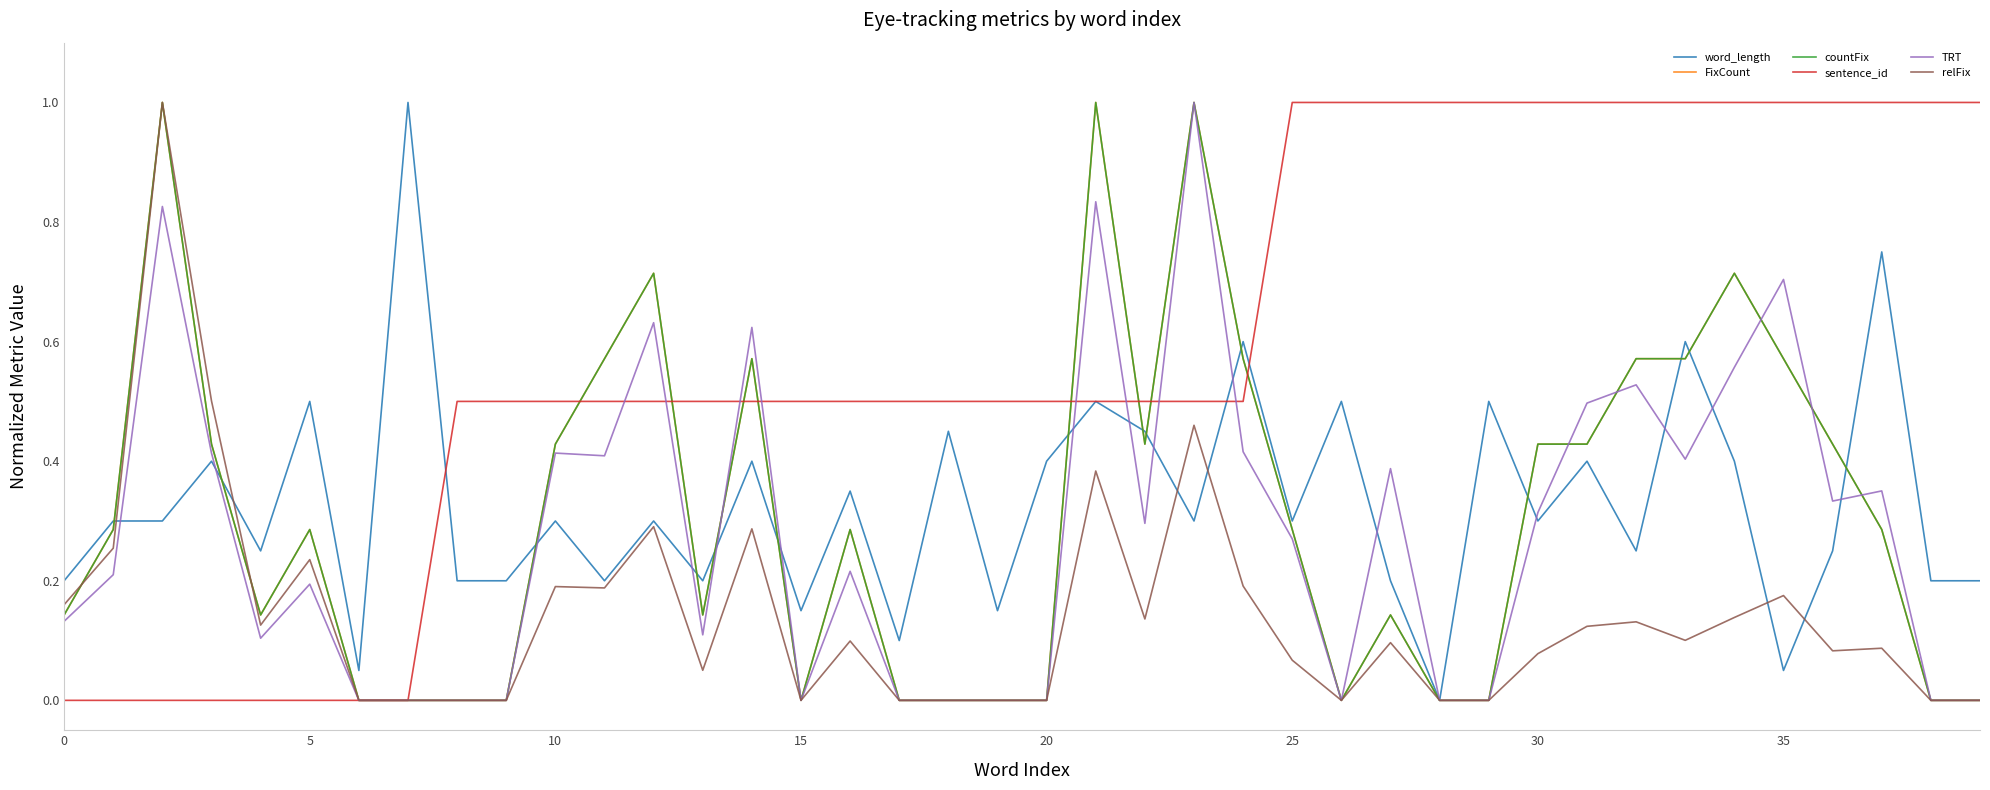

Which category has the highest value across all series?

35